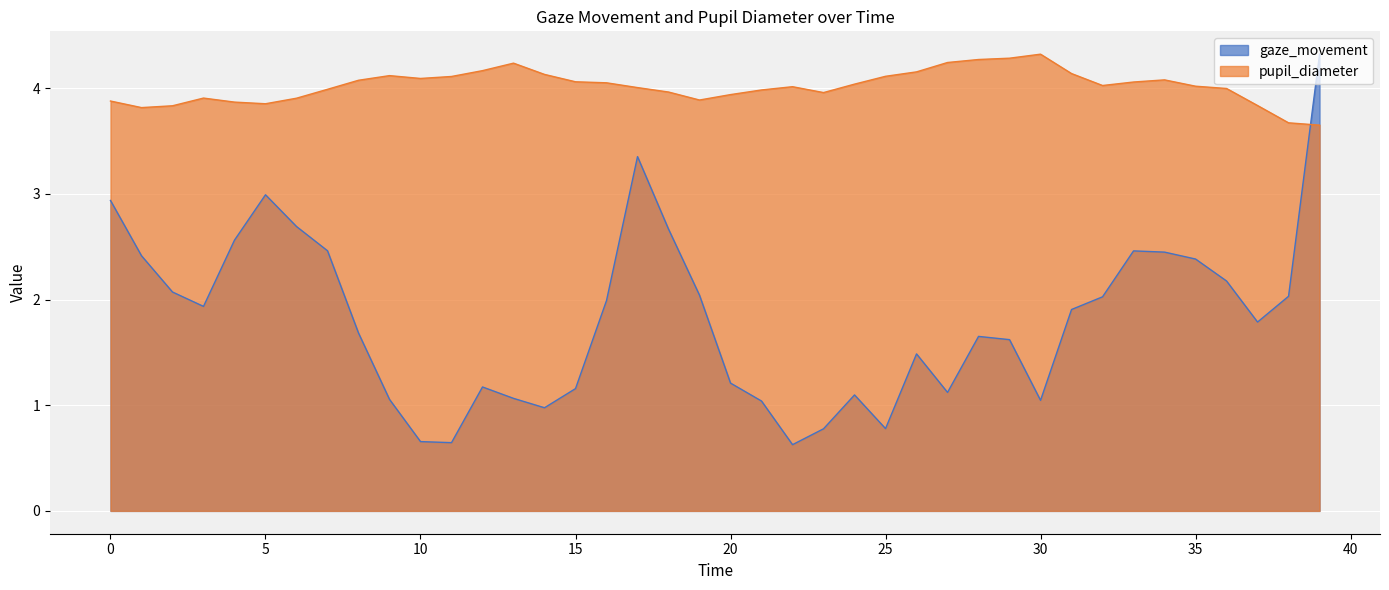

True or false: gaze_movement has more than 1 interior local peaks.

True